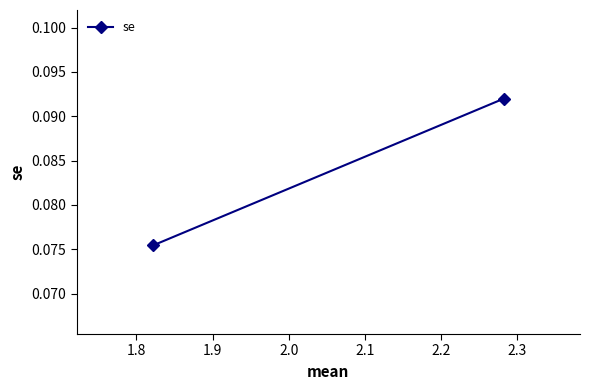

What is the average value?

0.1